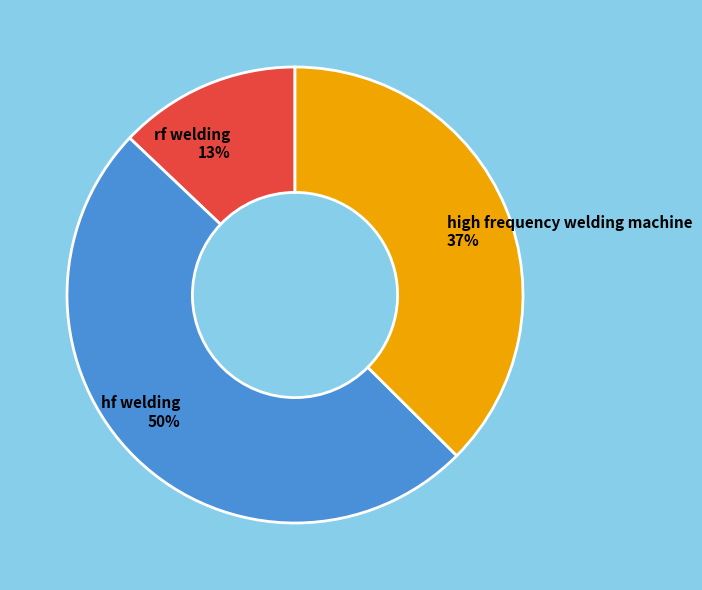

Is it true that rf welding is 19% of the pie?

False